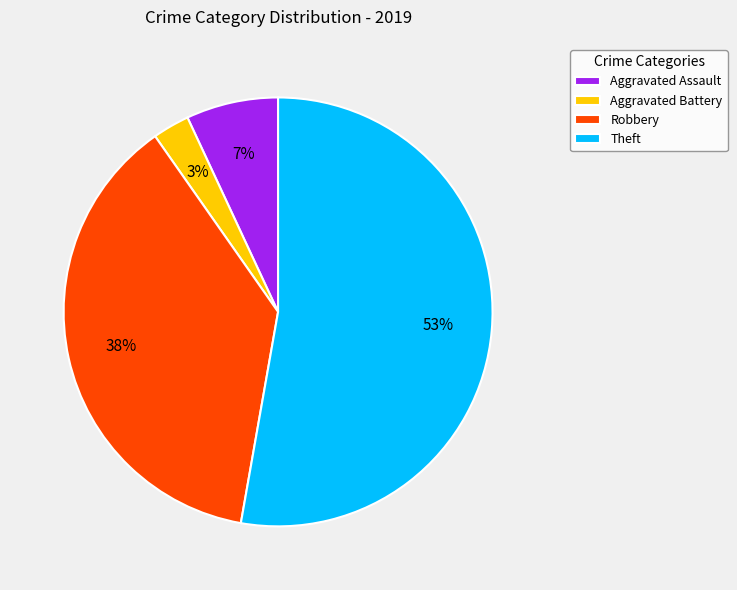

How many segments does this pie chart have?

4